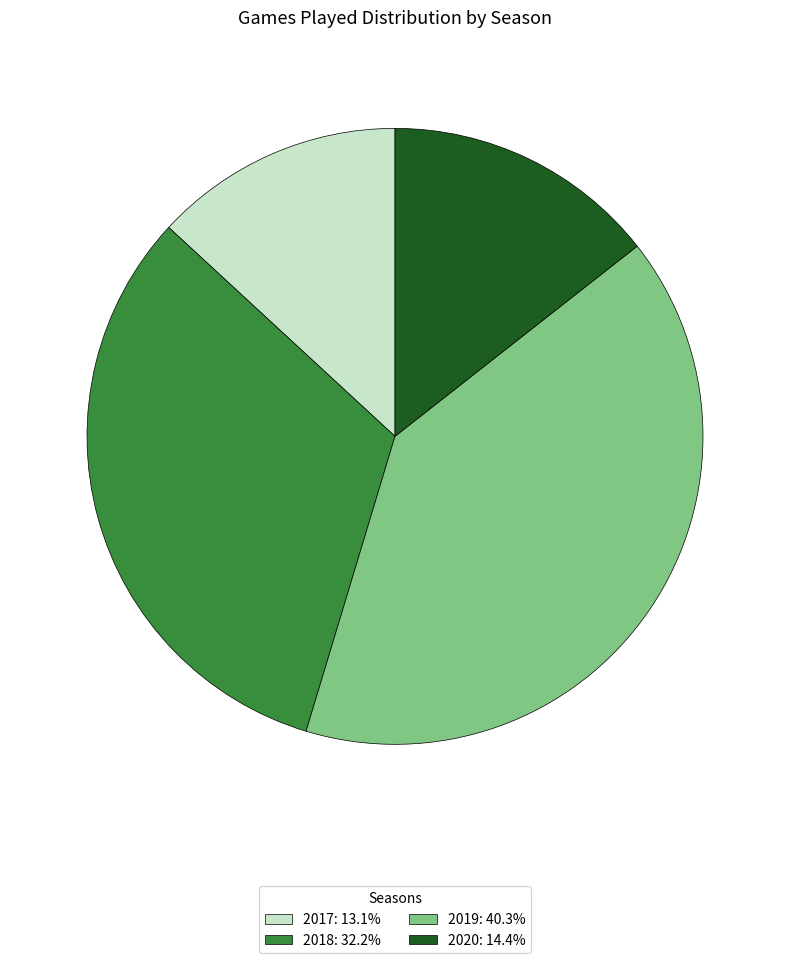

Rank the categories by value from lowest to highest.

2017, 2020, 2018, 2019